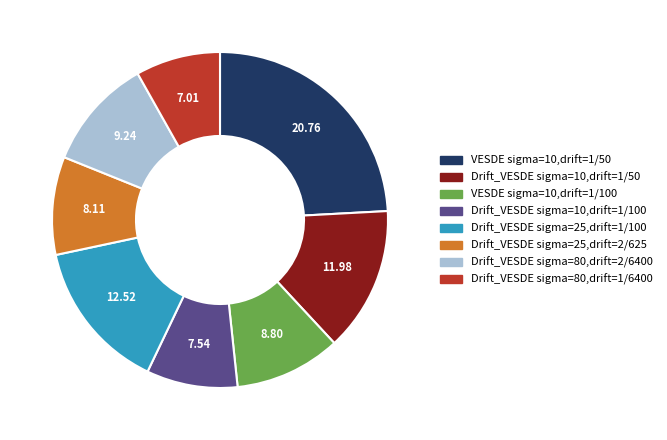

Which has a higher value, Drift_VESDE sigma=80,drift=1/6400 or Drift_VESDE sigma=10,drift=1/100?

Drift_VESDE sigma=10,drift=1/100